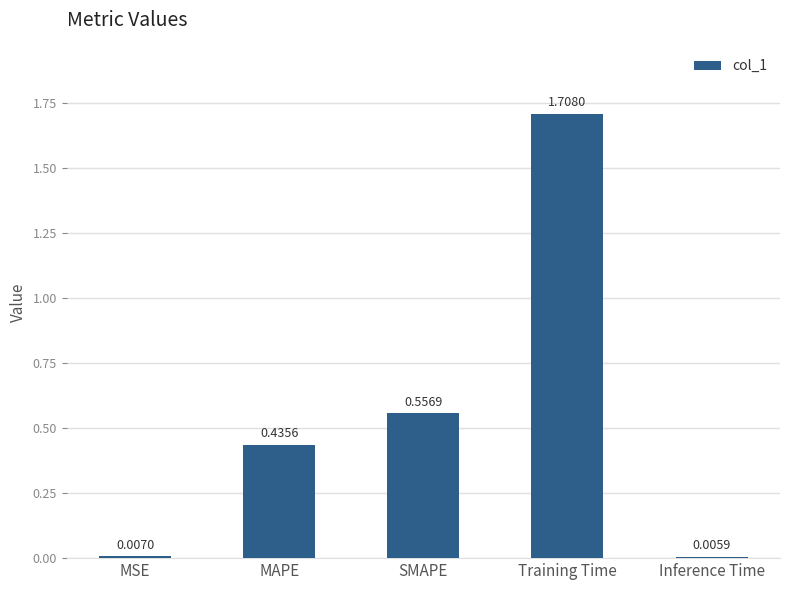

What is the difference between the values at MAPE and SMAPE?

0.1